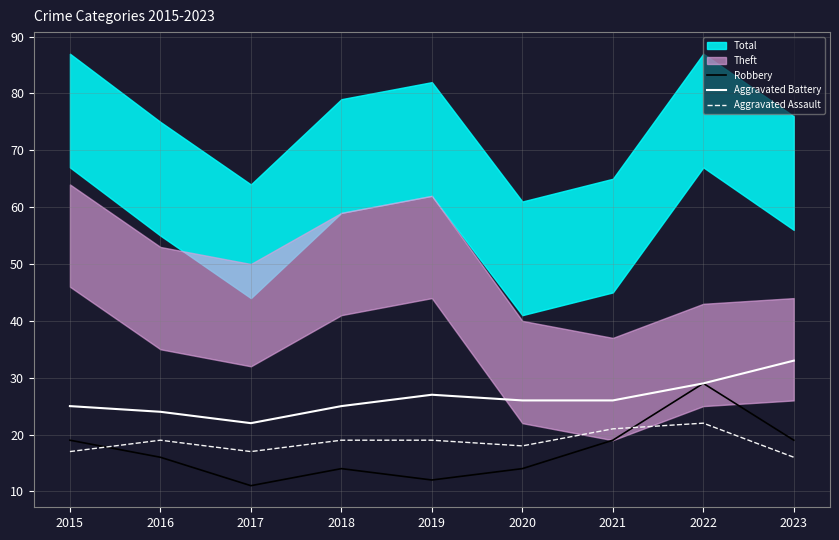

What is the minimum value shown in the chart?

11